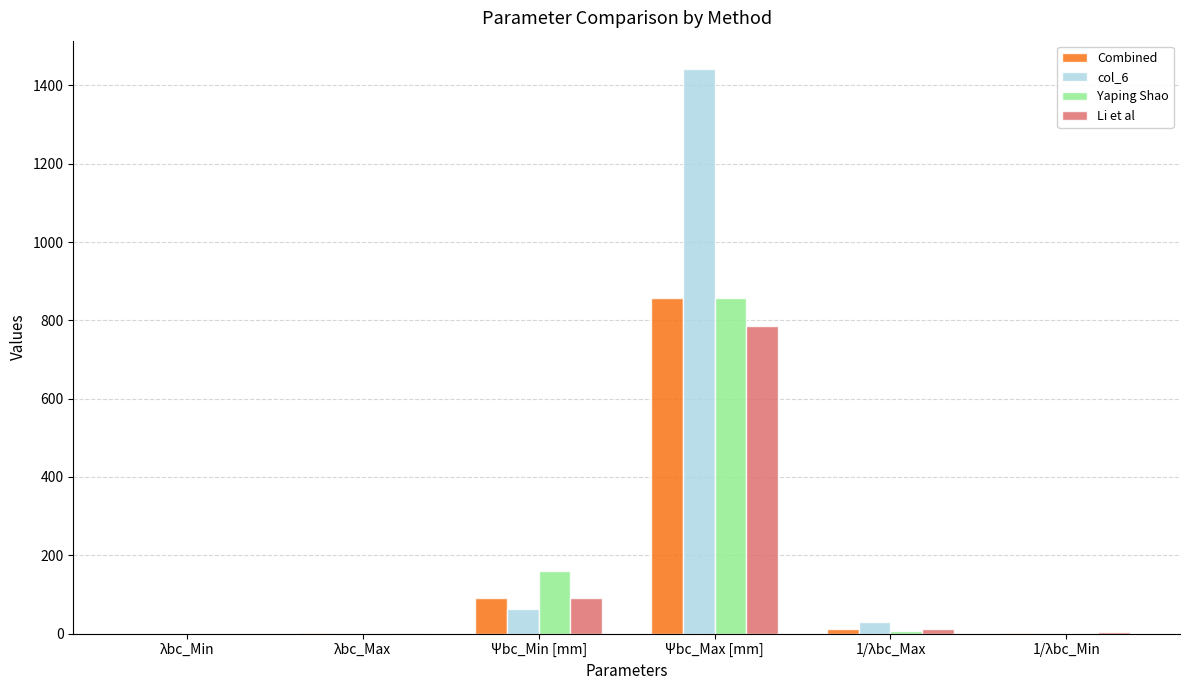

Which series has the largest total across all categories?

col_6